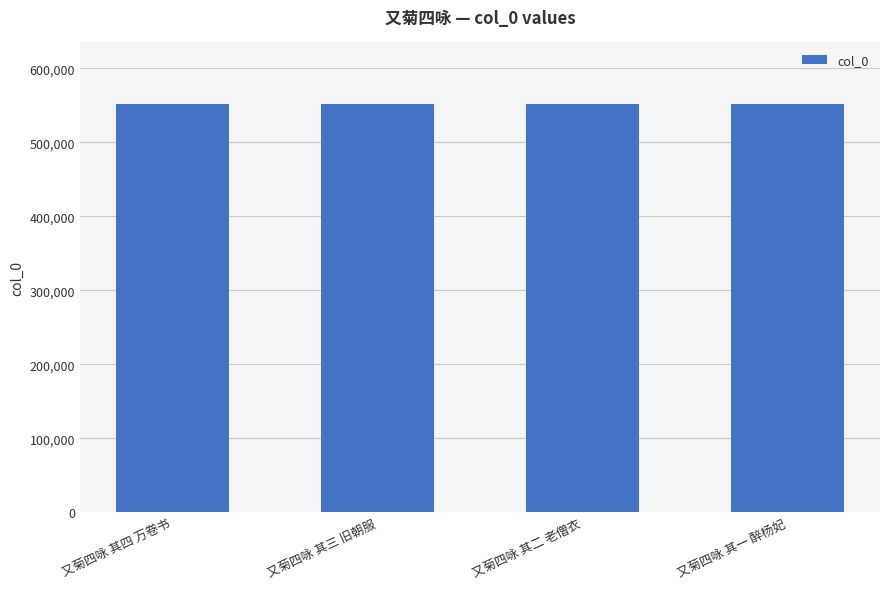

What is the smallest value displayed?

552170